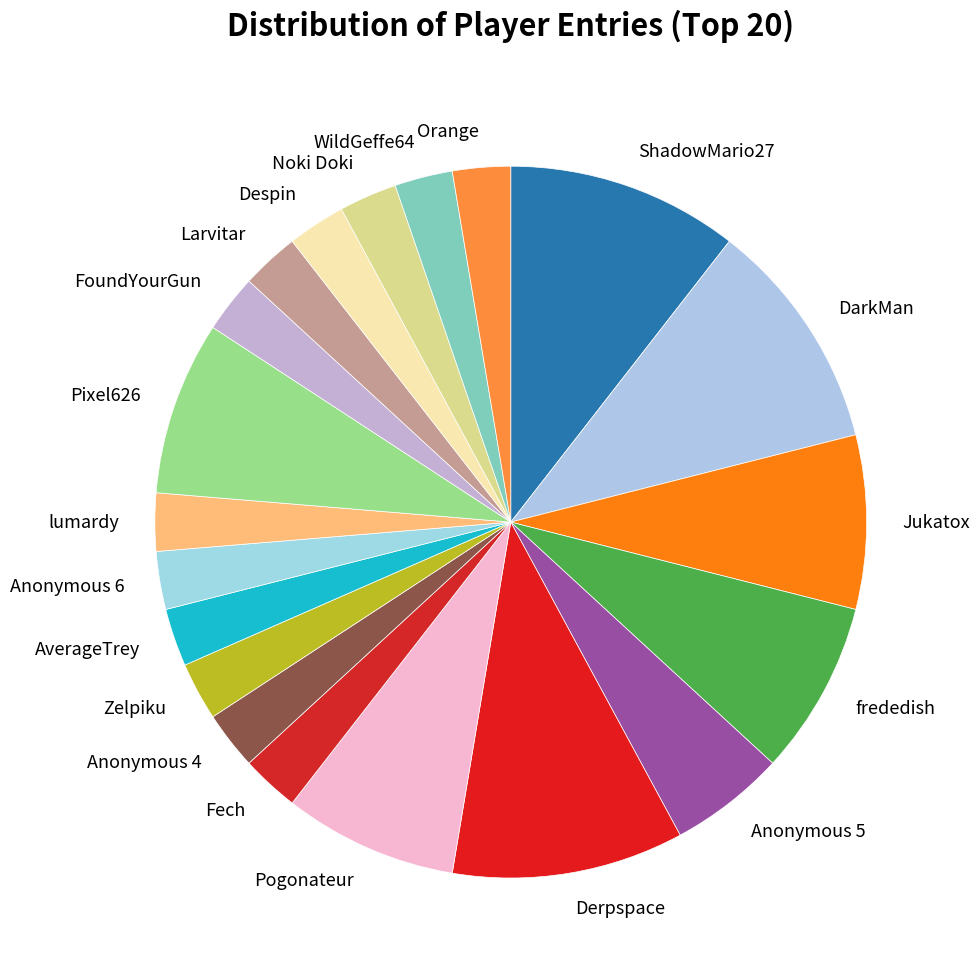

Do ShadowMario27 and FoundYourGun together represent more than half of the pie?

No